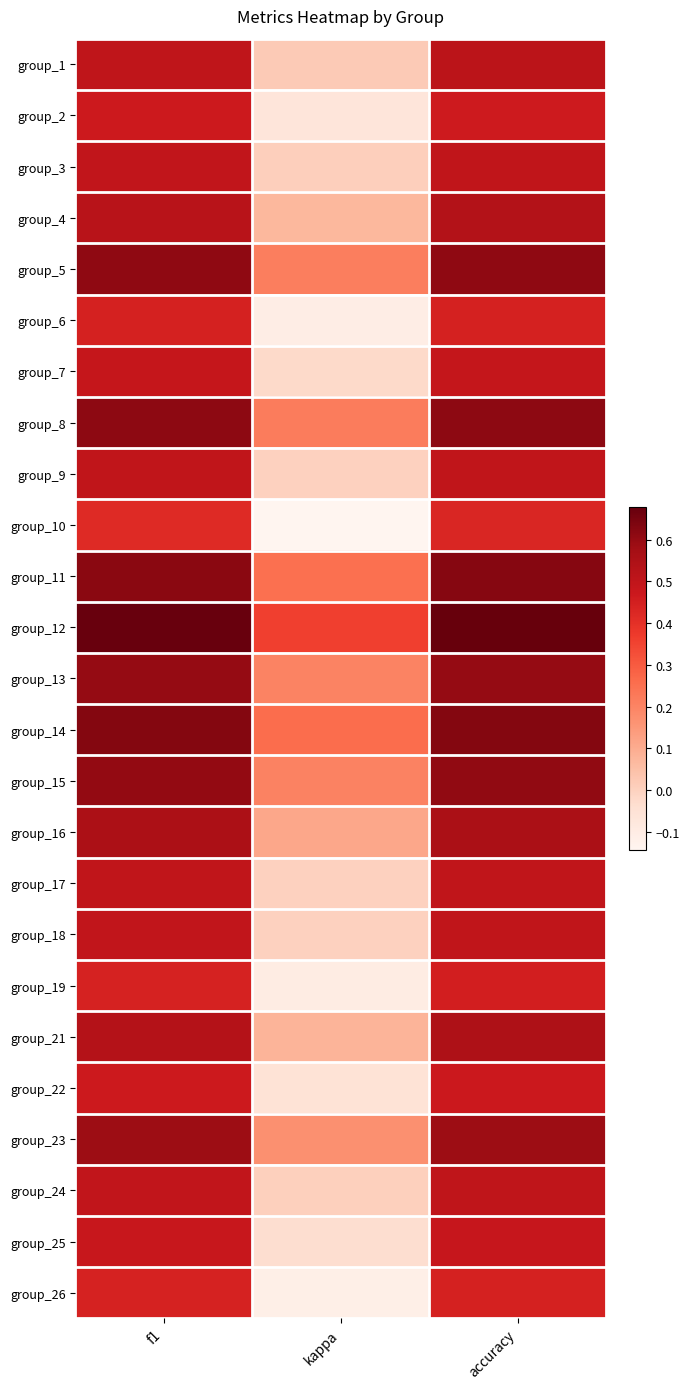

At which category does the chart reach its peak across all series?

accuracy